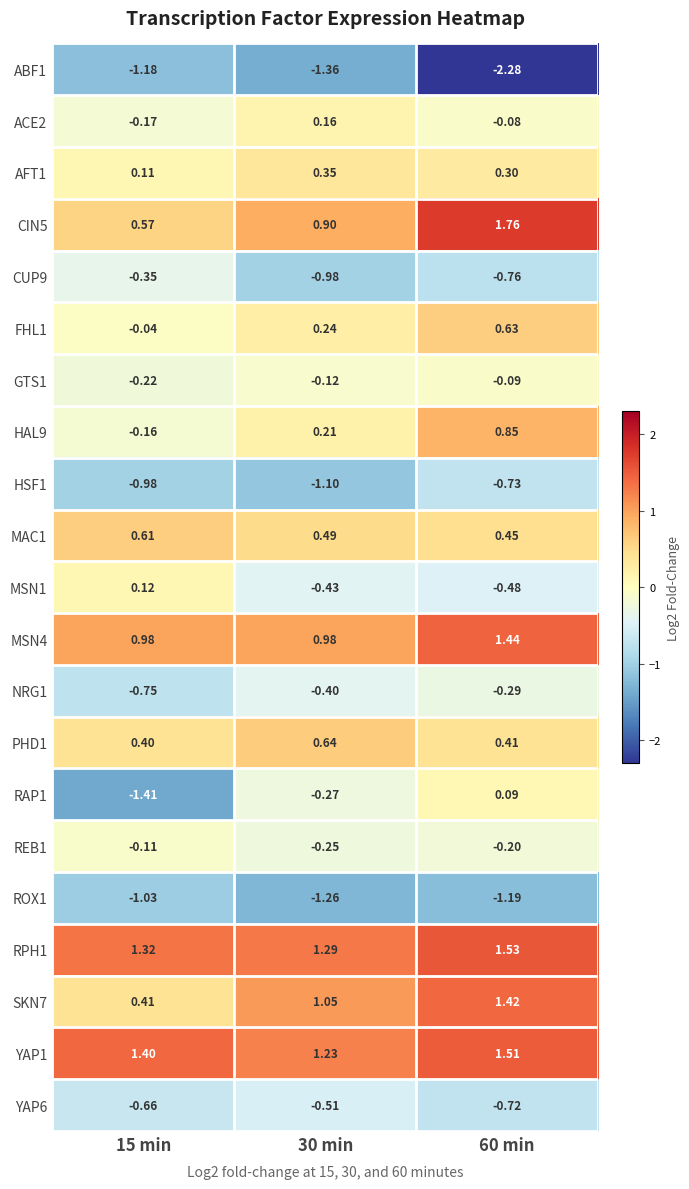

Rank the series by their maximum value, from lowest to highest.

ABF1, ROX1, HSF1, YAP6, CUP9, NRG1, REB1, GTS1, RAP1, MSN1, ACE2, AFT1, MAC1, FHL1, PHD1, HAL9, SKN7, MSN4, YAP1, RPH1, CIN5